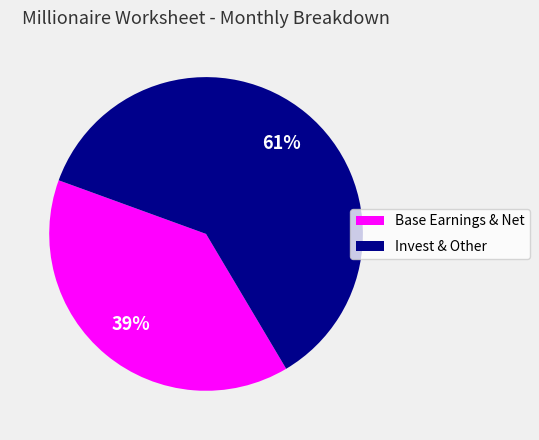

Is there a majority slice in this chart?

Yes